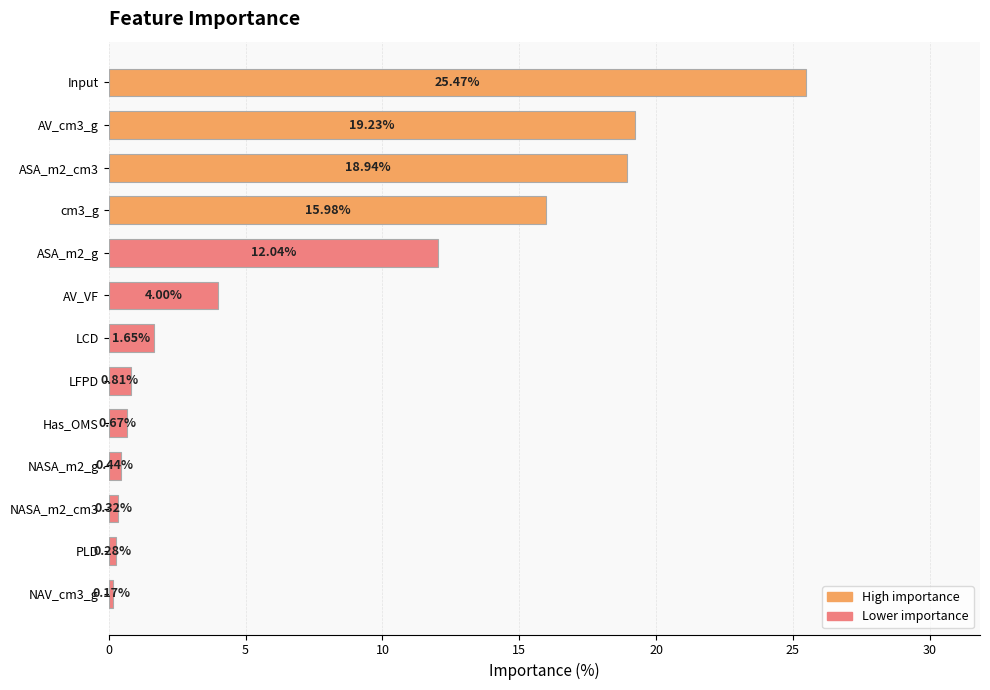

What is the label of the 7th bar from the top?

LCD